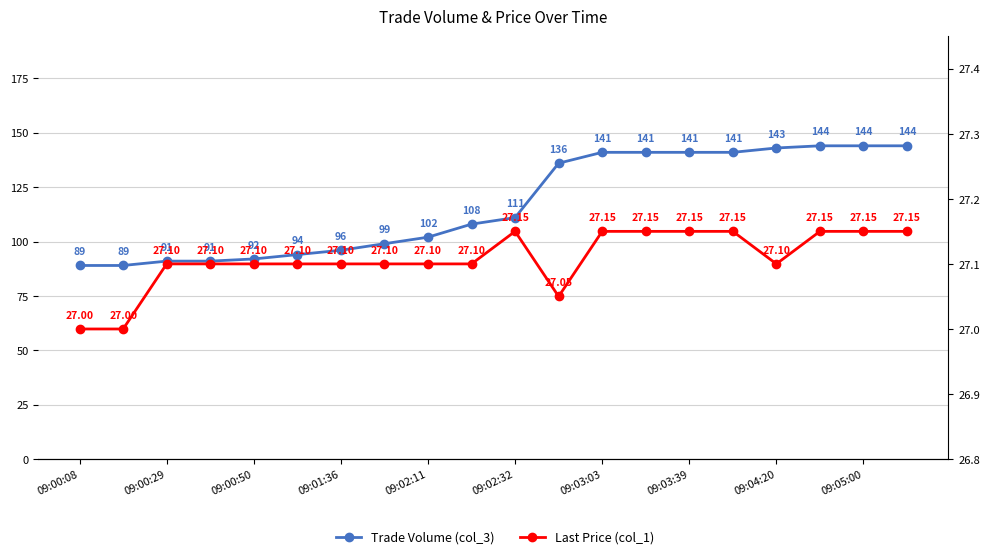

What is the sum of all Last Price (col_1) values?

542.1